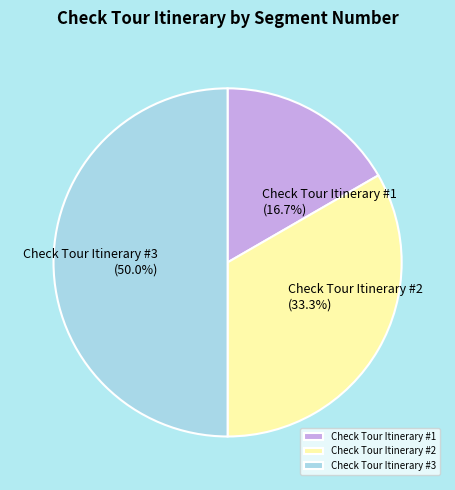

Count the number of slices in the pie.

3